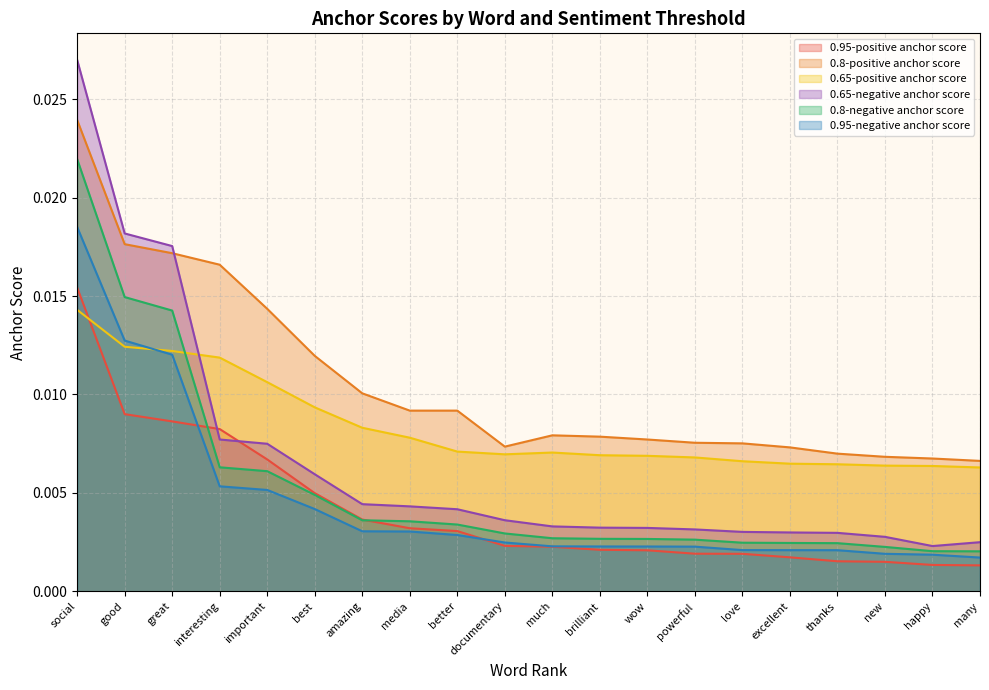

True or false: 0.95-negative anchor score and 0.8-negative anchor score intersect in this chart.

False